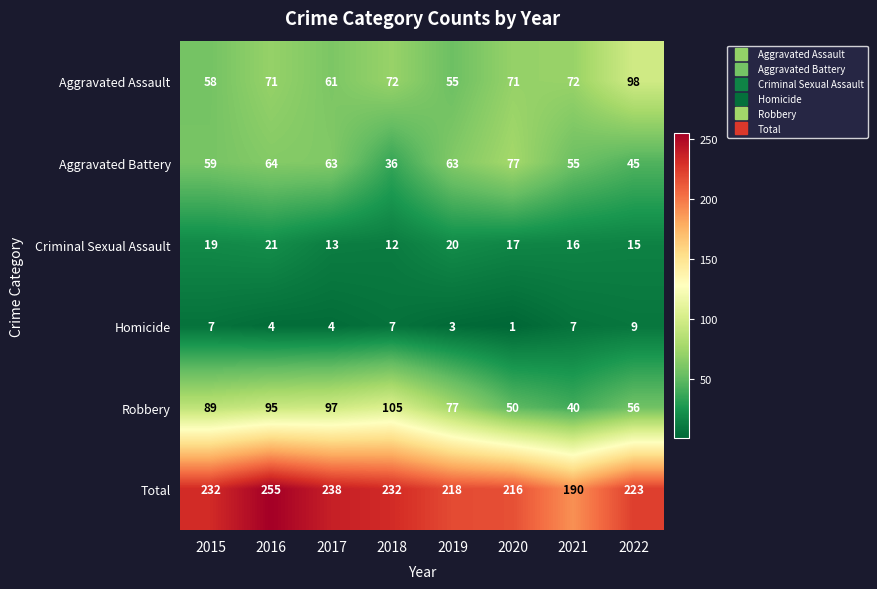

Is it true that Criminal Sexual Assault equals 20 at 2019?

True